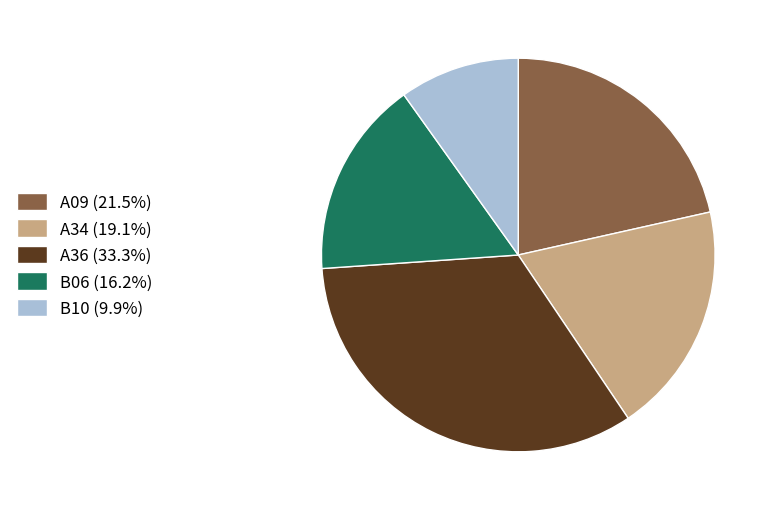

Rank the categories by value from highest to lowest.

A36, A09, A34, B06, B10